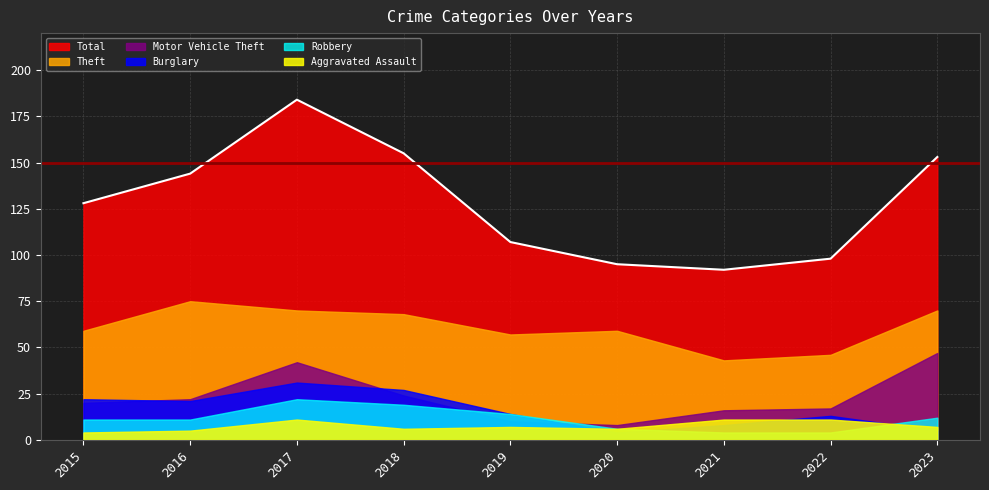

What is the smallest value displayed?

4